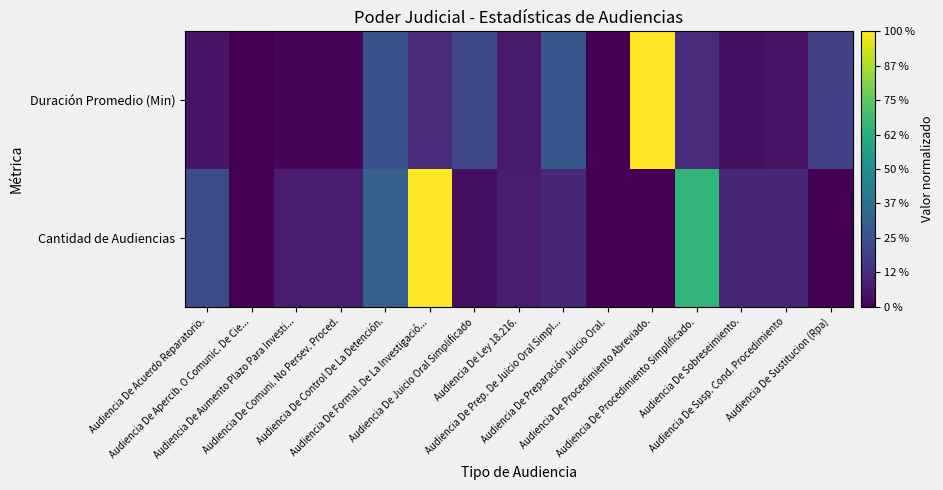

Rank the series by their average value, from highest to lowest.

Cantidad de Audiencias, Duración Promedio (Min)